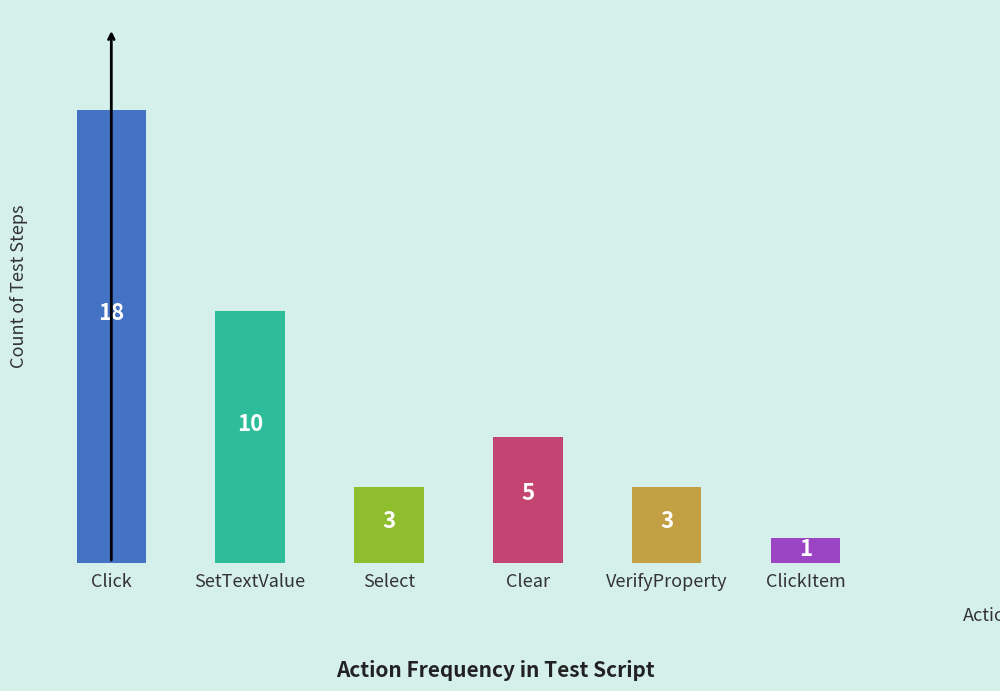

What is the maximum value shown in the chart?

18